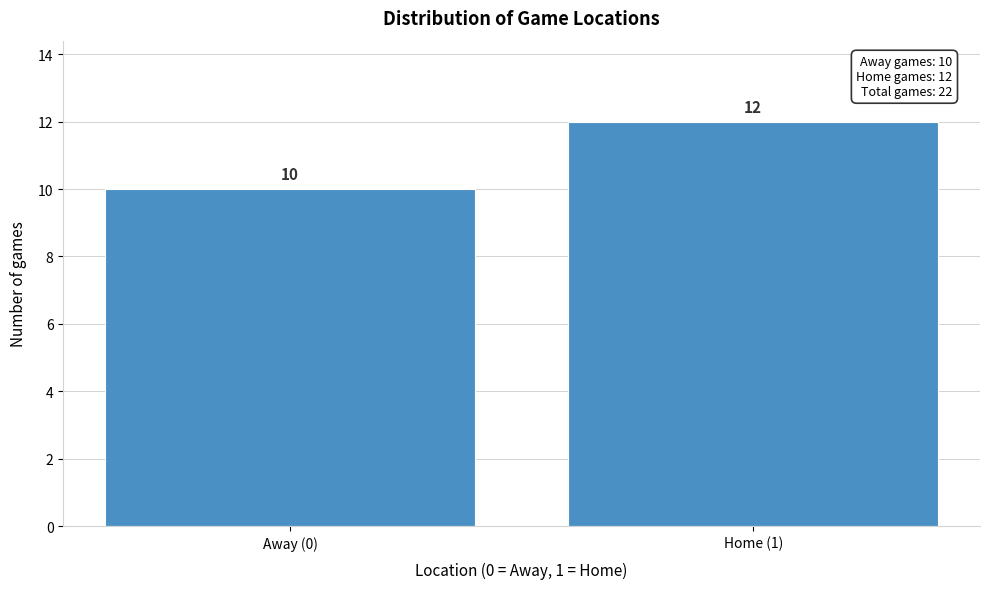

Reading left to right, list all the values displayed in this chart.

Away (0)=10	Home (1)=12